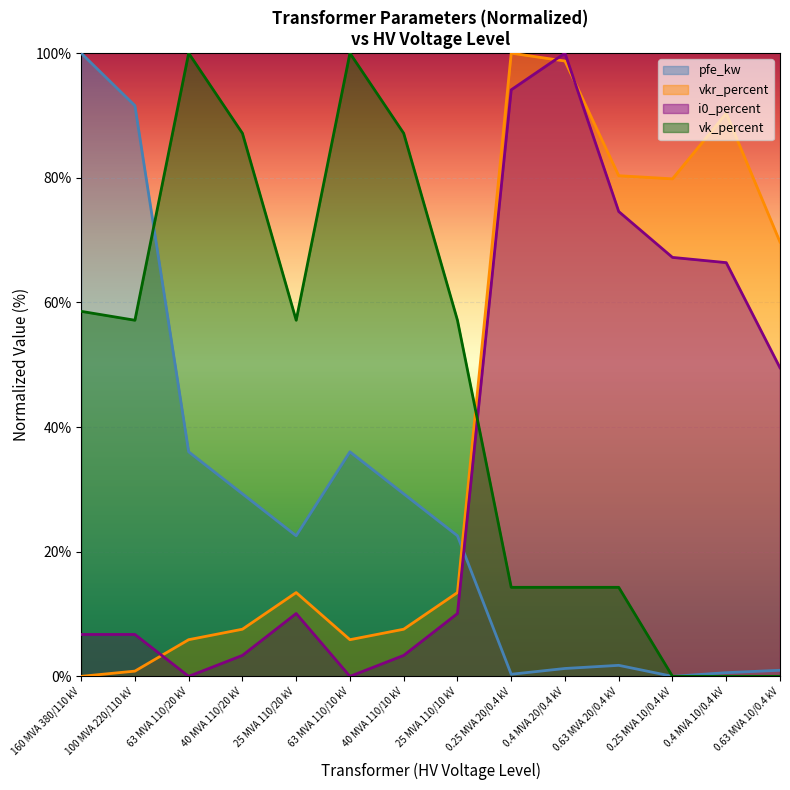

At 10, list the series in order from smallest to largest.

pfe_kw, vk_percent, i0_percent, vkr_percent